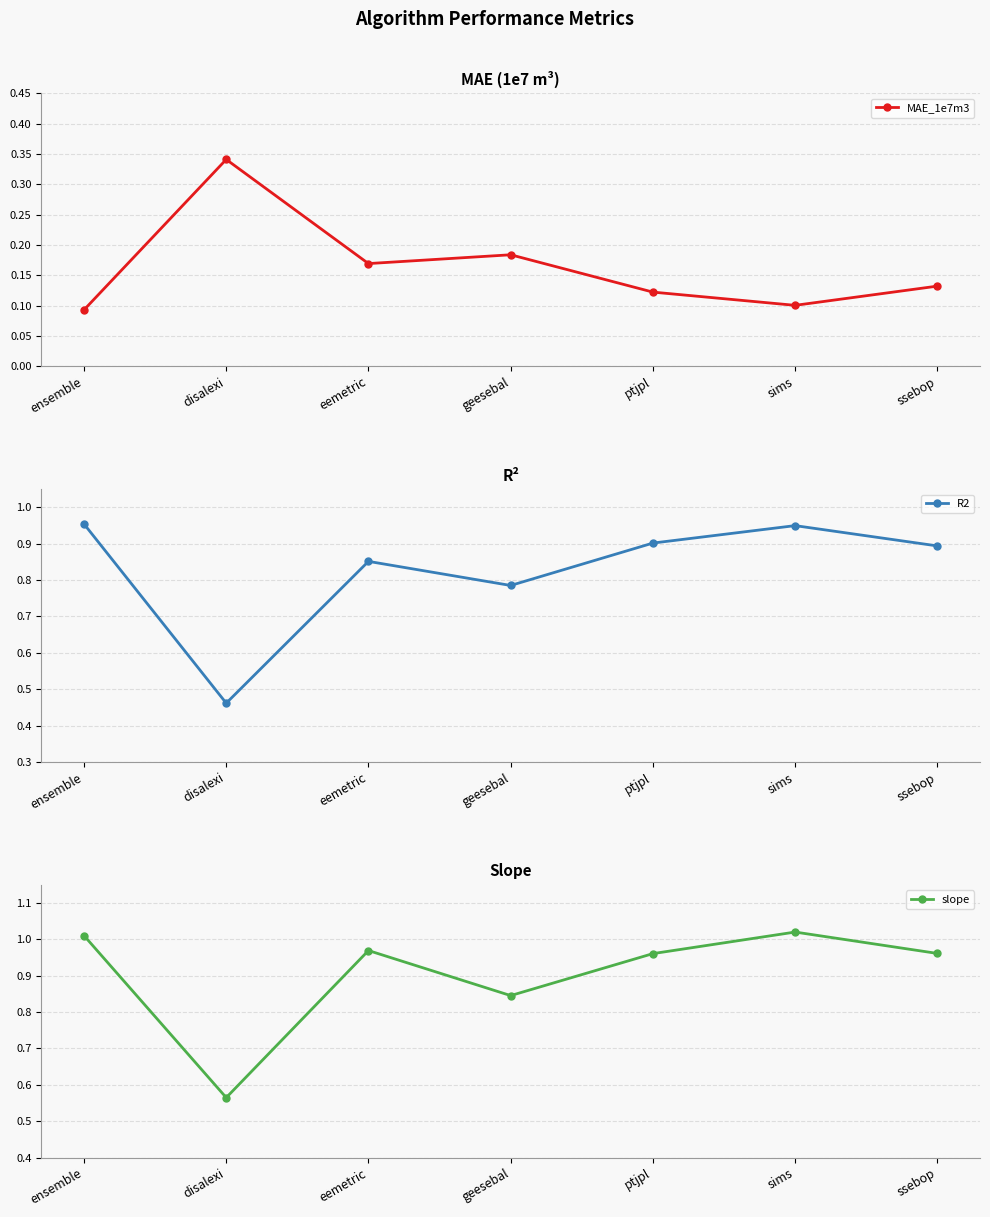

Is it true that slope equals 0.3 at ensemble?

False